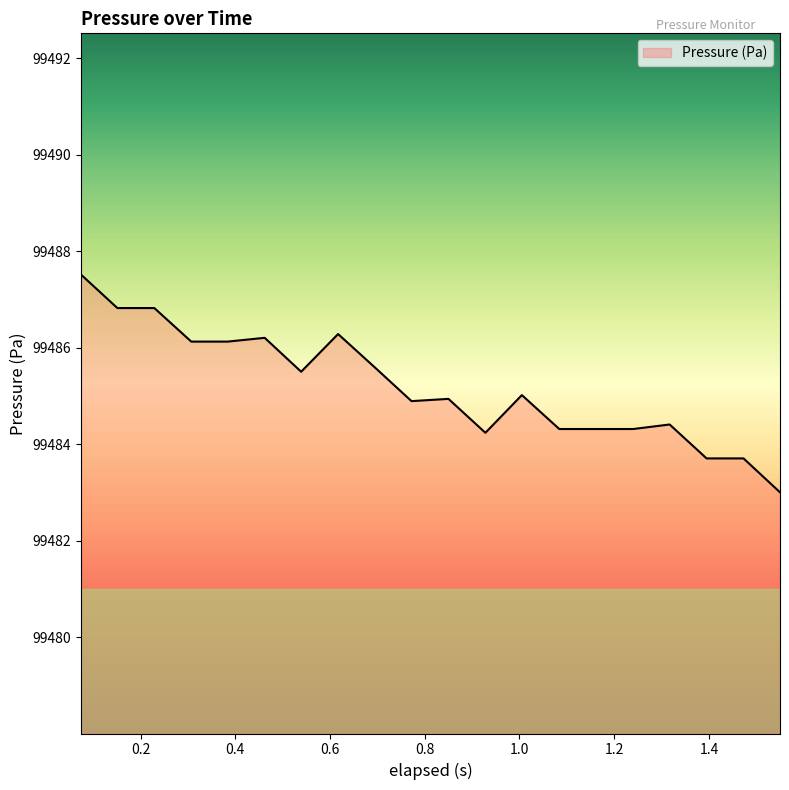

What is the greatest value displayed?

99487.5